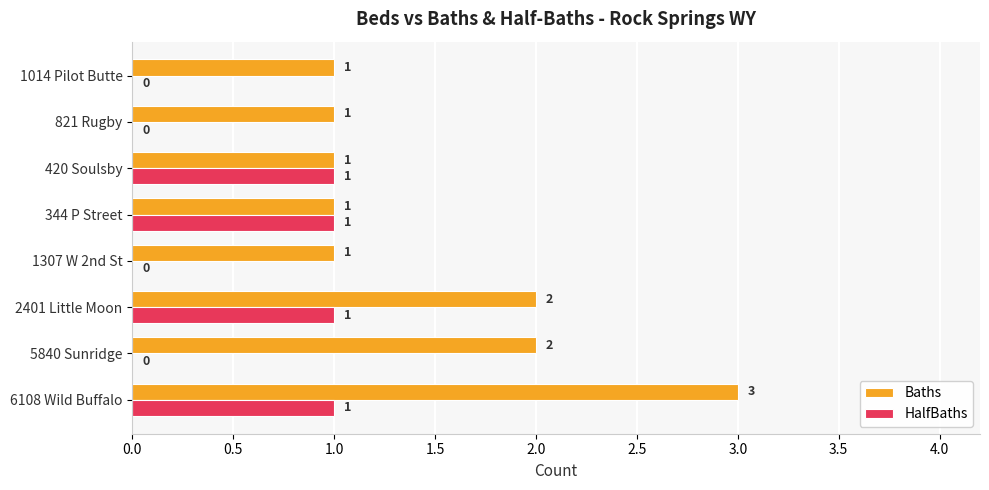

What is the maximum value shown in the chart?

3